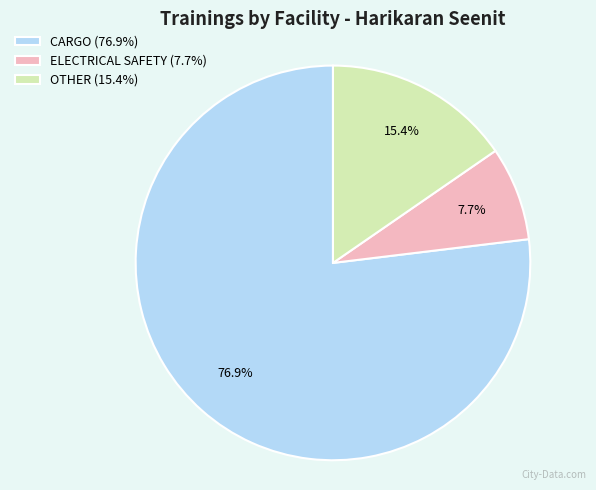

Count the number of slices in the pie.

3